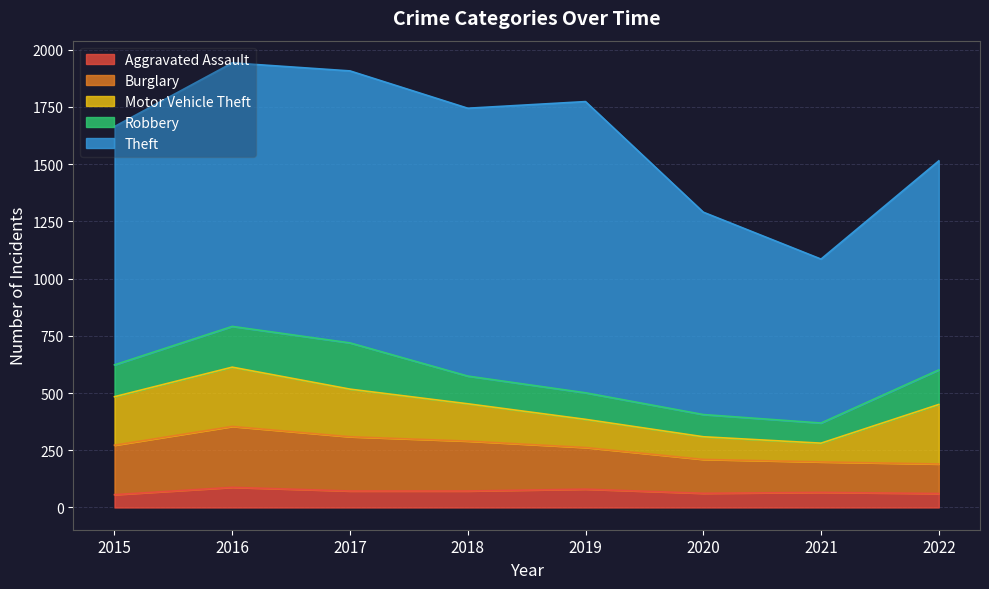

At 2019, list the series in order from smallest to largest.

Aggravated Assault, Robbery, Motor Vehicle Theft, Burglary, Theft